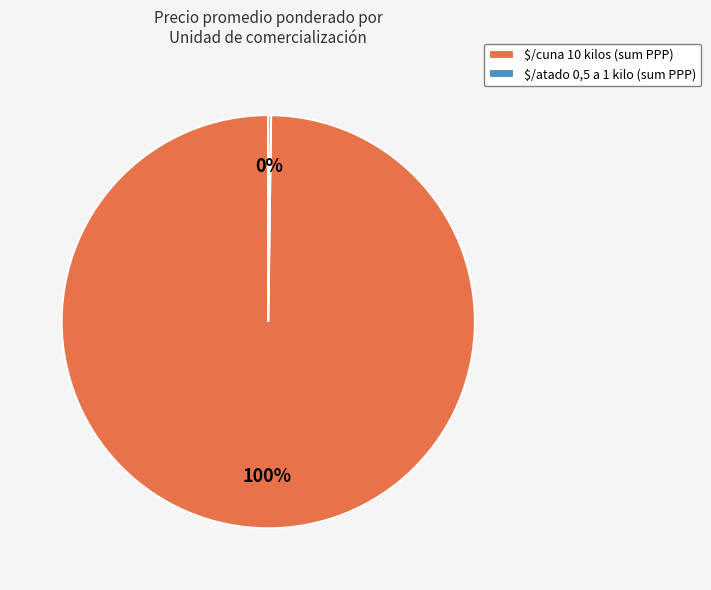

What percentage is the $/cuna 10 kilos (sum PPP) slice, to the nearest percent?

100%